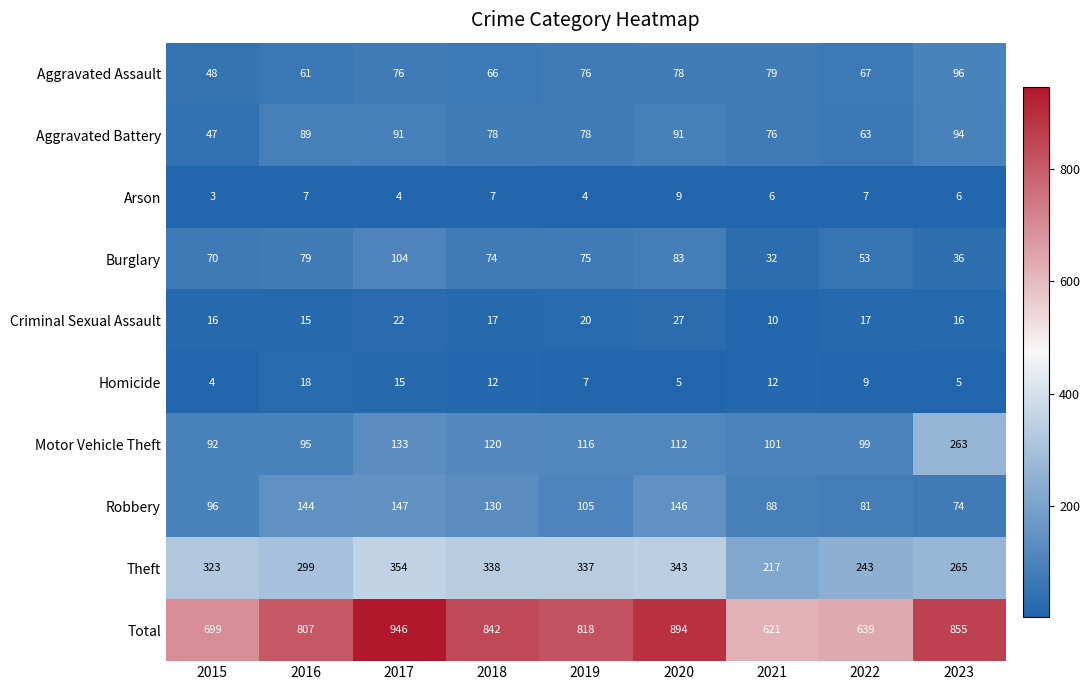

How many values in the Aggravated Battery series are below 78?

3